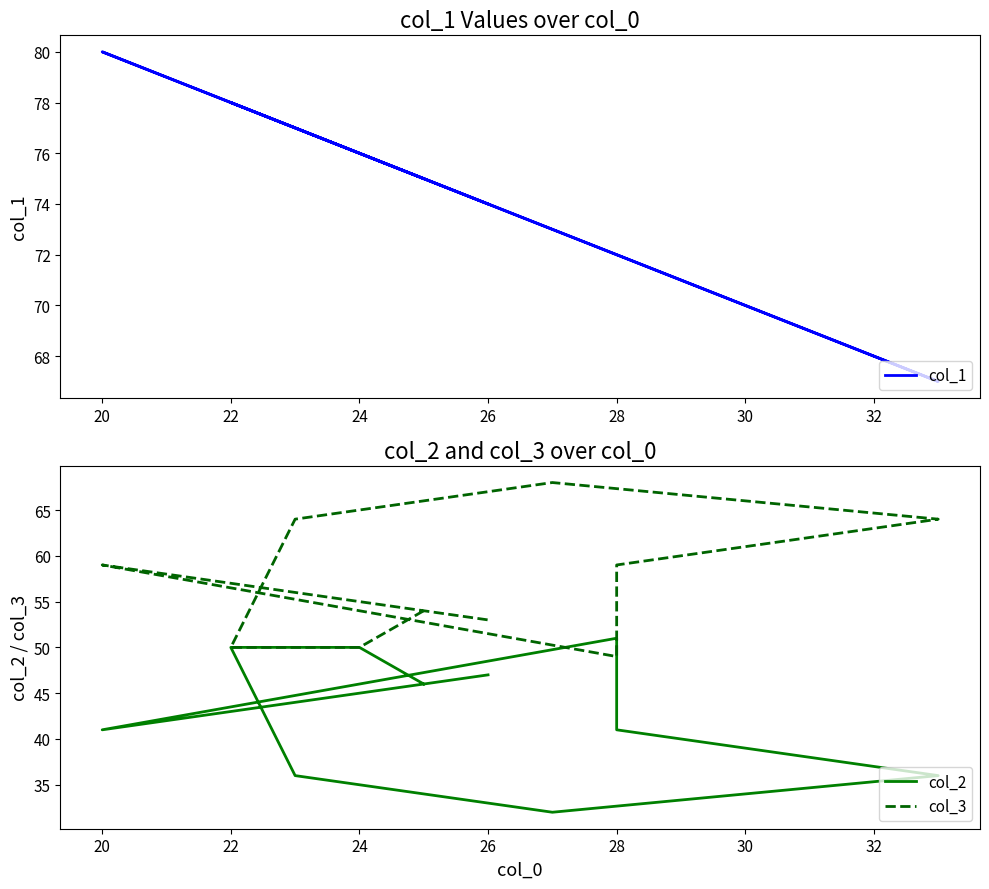

What are all the series names shown in the legend?

col_1, col_2, col_3